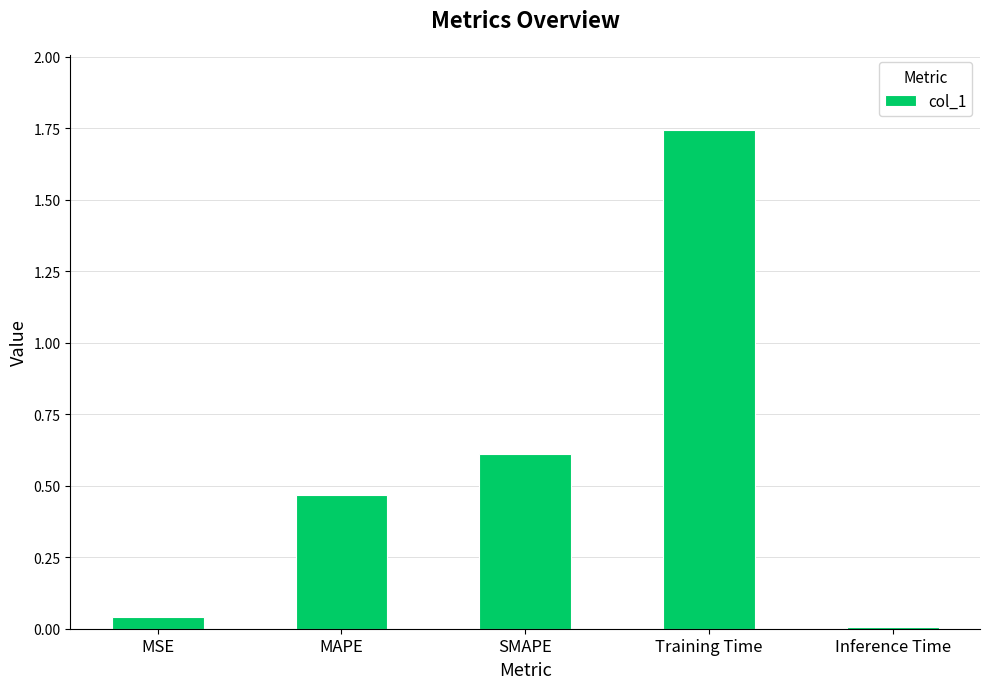

How many bars are there in total?

5